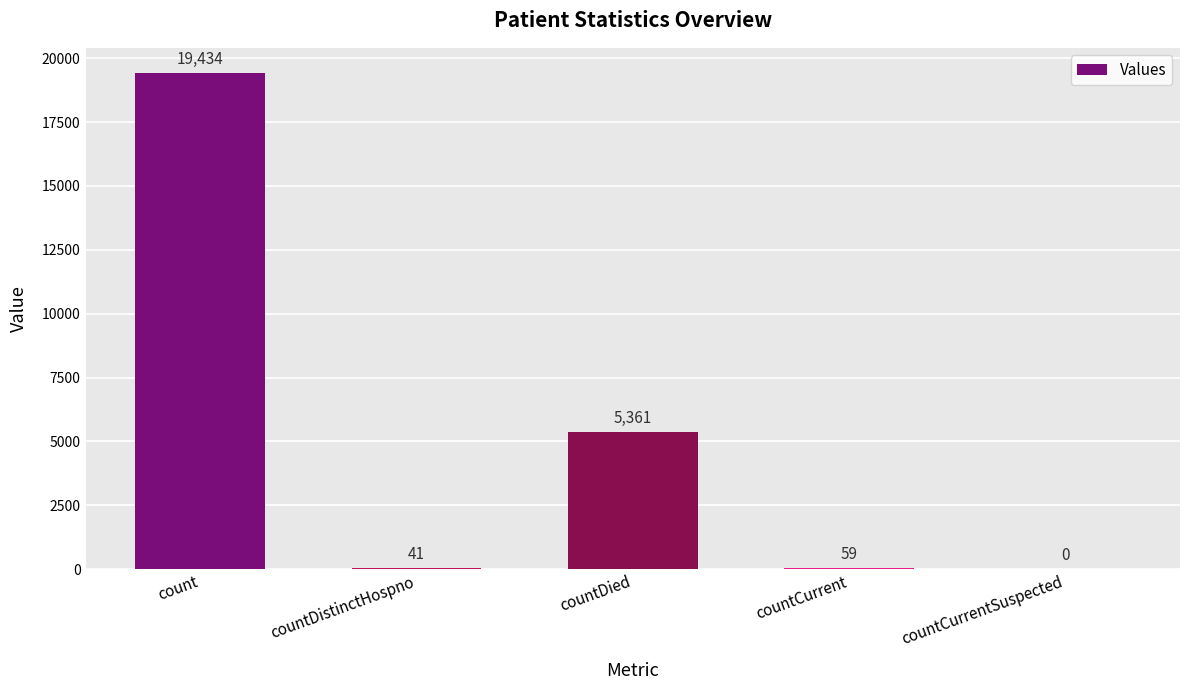

What is the greatest value displayed?

19434